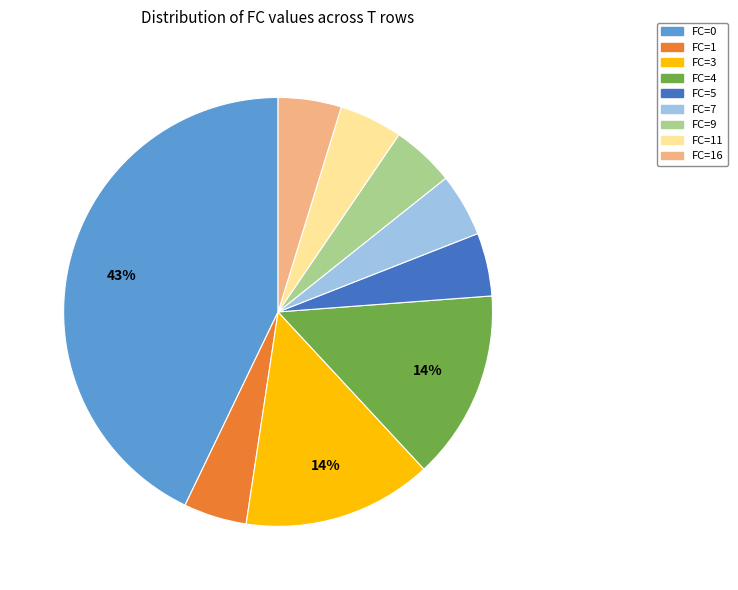

Is there any slice that represents more than half of the pie?

No